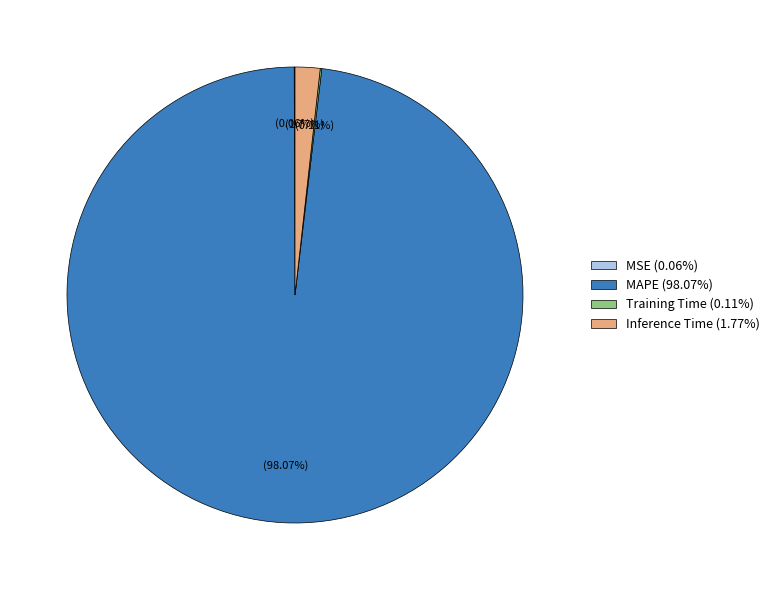

Which has a higher value, Inference Time (1.77%) or MAPE (98.07%)?

MAPE (98.07%)